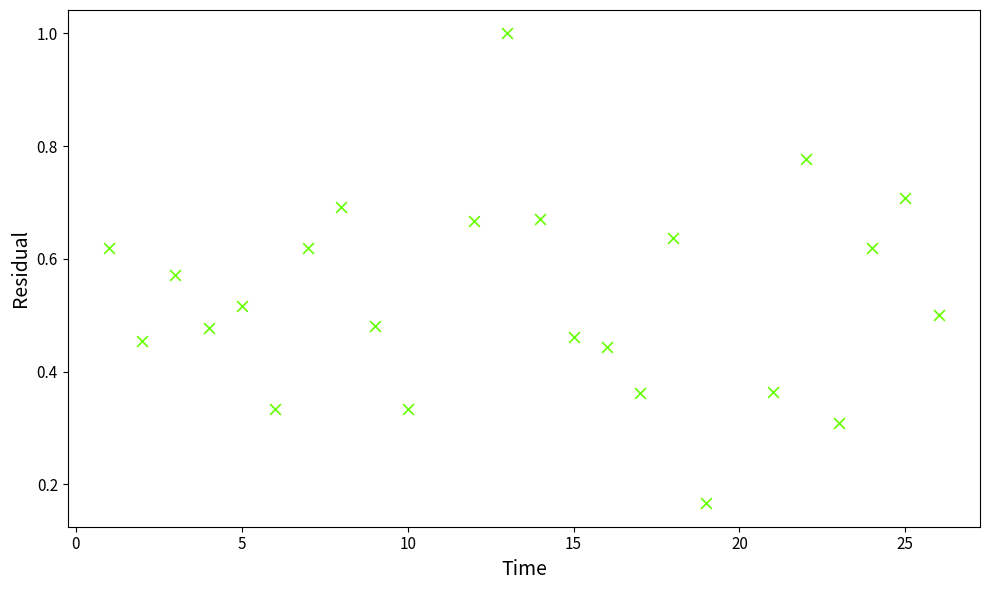

What is the range of X values (max minus min)?

25.0